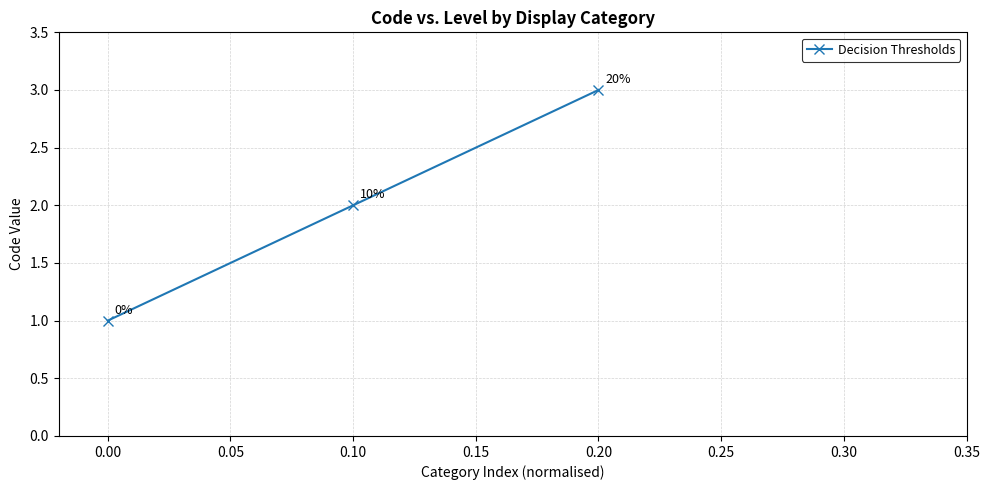

List the labels in order of value, smallest first.

0.00, 0.10, 0.20